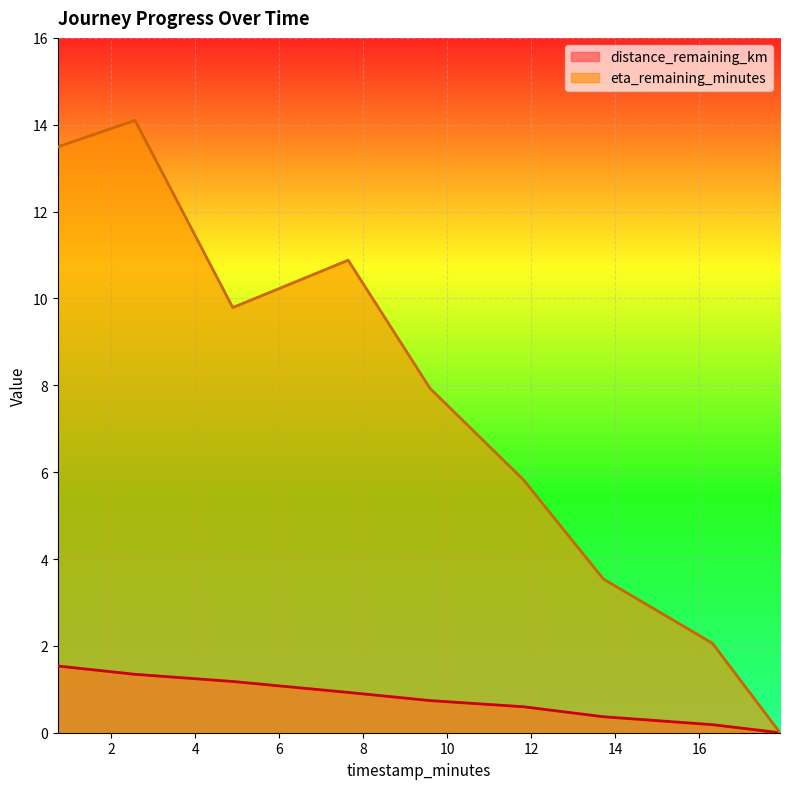

What value does the eta_remaining_minutes series have at 4.89?

9.8